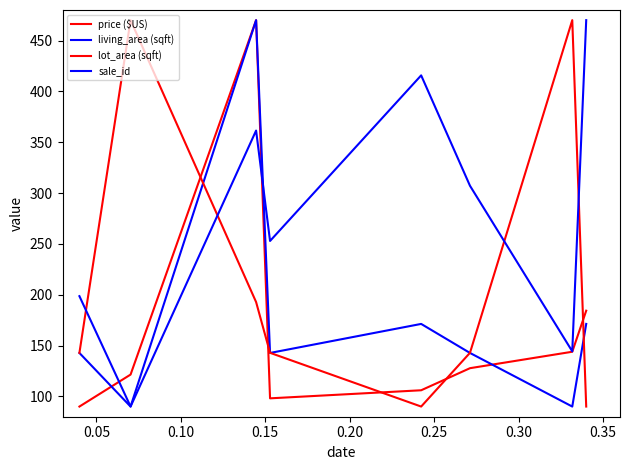

Reading right to left, what are all the values shown in this chart?

price ($US): 184.3	143.9	127.7	106.0	98.1	470.0	121.4	90.0
living_area (sqft): 171.3	90.0	142.7	171.3	142.7	470.0	90.0	142.7
lot_area (sqft): 90.0	470.0	142.8	90.0	142.8	192.8	470.0	142.8
sale_id: 470.0	144.3	307.1	415.7	252.9	361.4	90.0	198.6